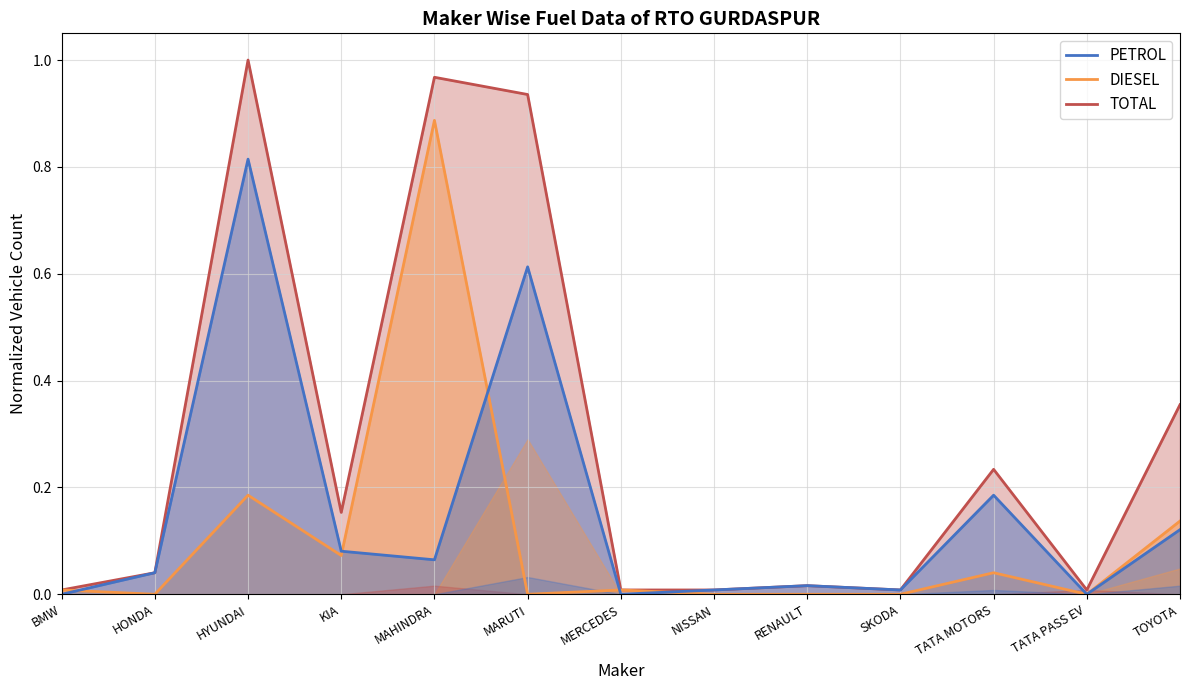

Between which two adjacent categories do PETROL and DIESEL first intersect?

BMW and HONDA